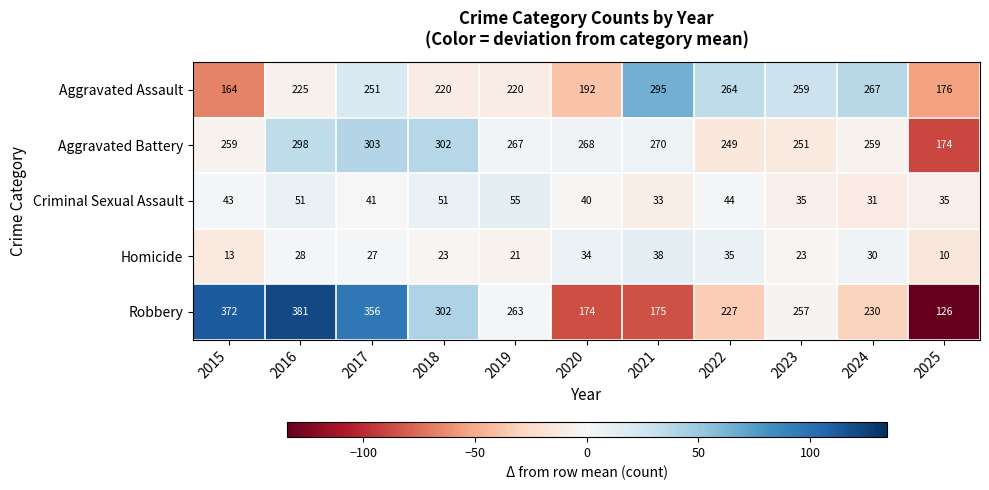

The value of Aggravated Battery at 2018 is 411. True or false?

False